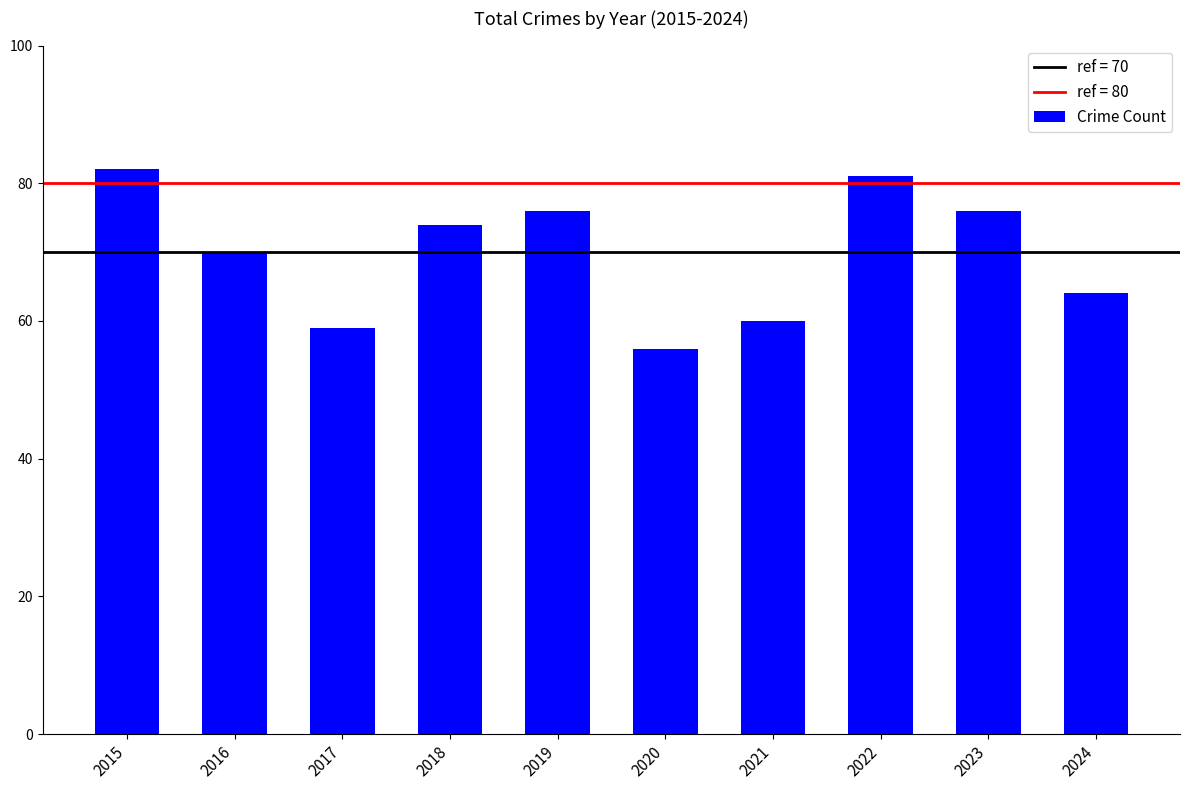

Approximately how many times larger is the value at 2021 compared to 2023?

0.8